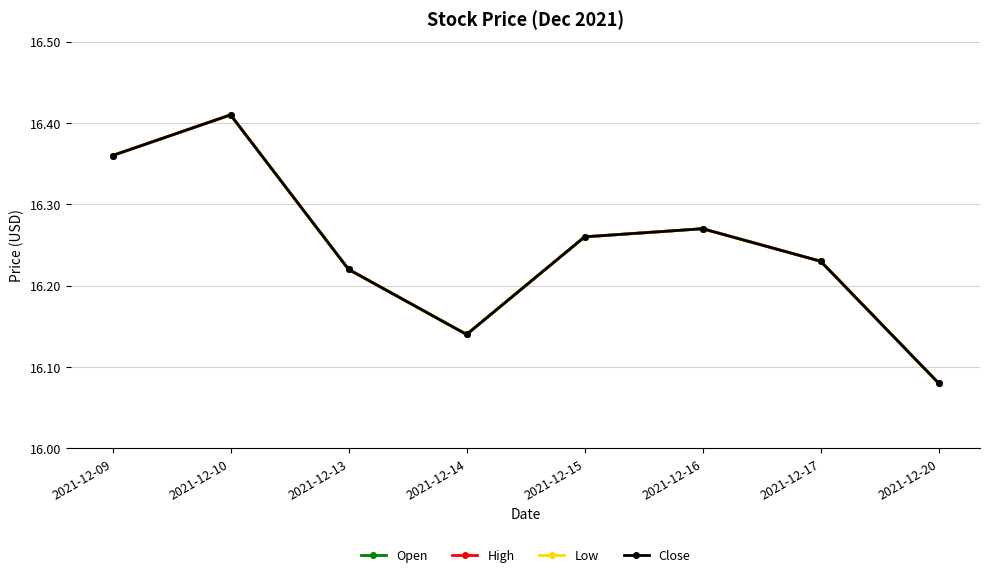

Reading left to right, what are all the values shown in this chart?

Open: 2021-12-09=16.4	2021-12-10=16.4	2021-12-13=16.2	2021-12-14=16.1	2021-12-15=16.3	2021-12-16=16.3	2021-12-17=16.2	2021-12-20=16.1
High: 2021-12-09=16.4	2021-12-10=16.4	2021-12-13=16.2	2021-12-14=16.1	2021-12-15=16.3	2021-12-16=16.3	2021-12-17=16.2	2021-12-20=16.1
Low: 2021-12-09=16.4	2021-12-10=16.4	2021-12-13=16.2	2021-12-14=16.1	2021-12-15=16.3	2021-12-16=16.3	2021-12-17=16.2	2021-12-20=16.1
Close: 2021-12-09=16.4	2021-12-10=16.4	2021-12-13=16.2	2021-12-14=16.1	2021-12-15=16.3	2021-12-16=16.3	2021-12-17=16.2	2021-12-20=16.1